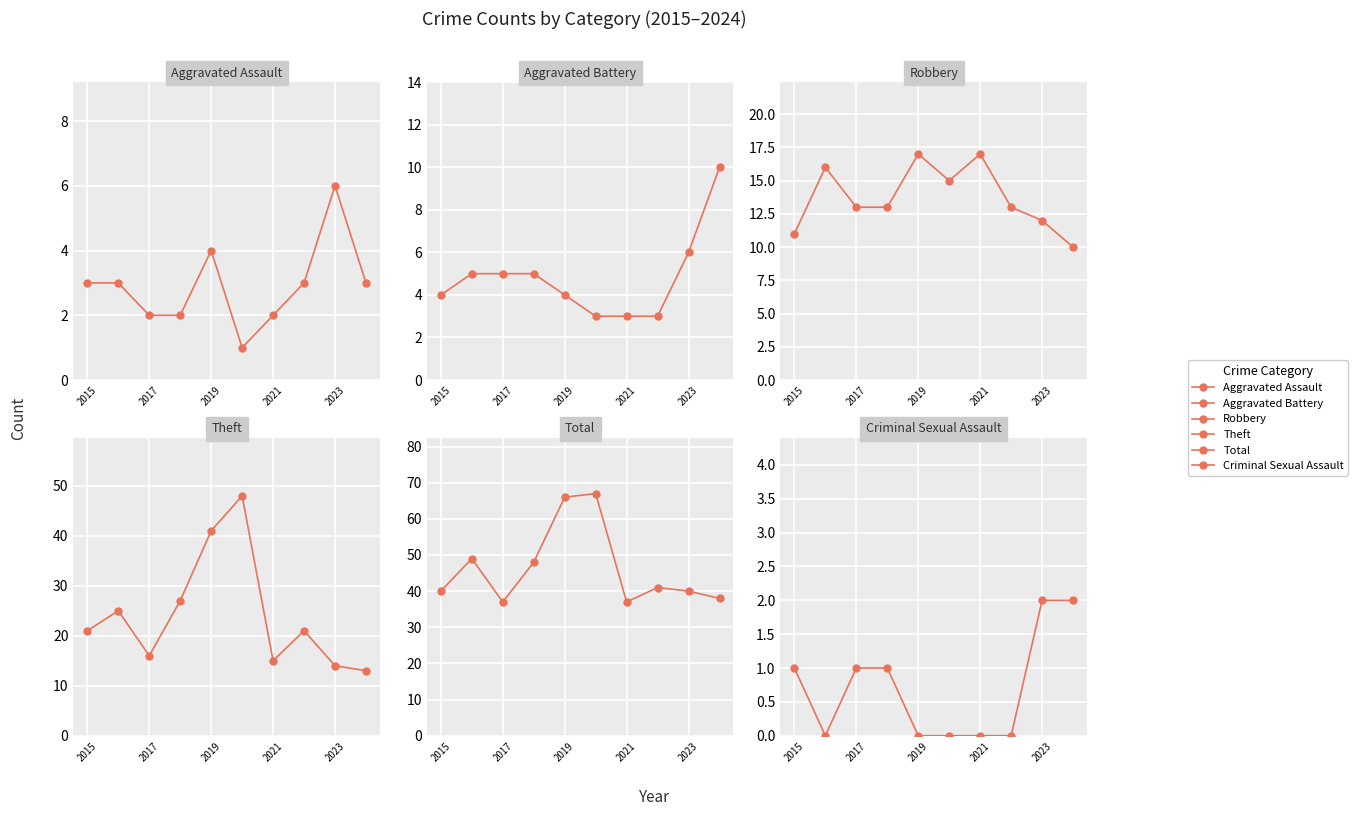

True or false: Theft has a value of 7 at 2023.

False